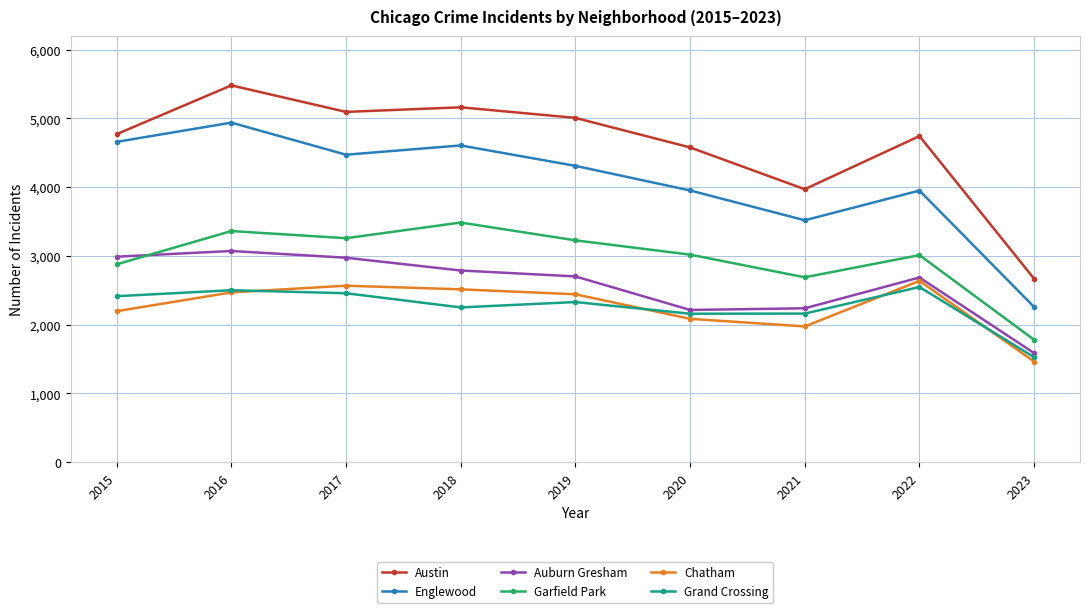

At 2018, list the series in order from largest to smallest.

Austin, Englewood, Garfield Park, Auburn Gresham, Chatham, Grand Crossing